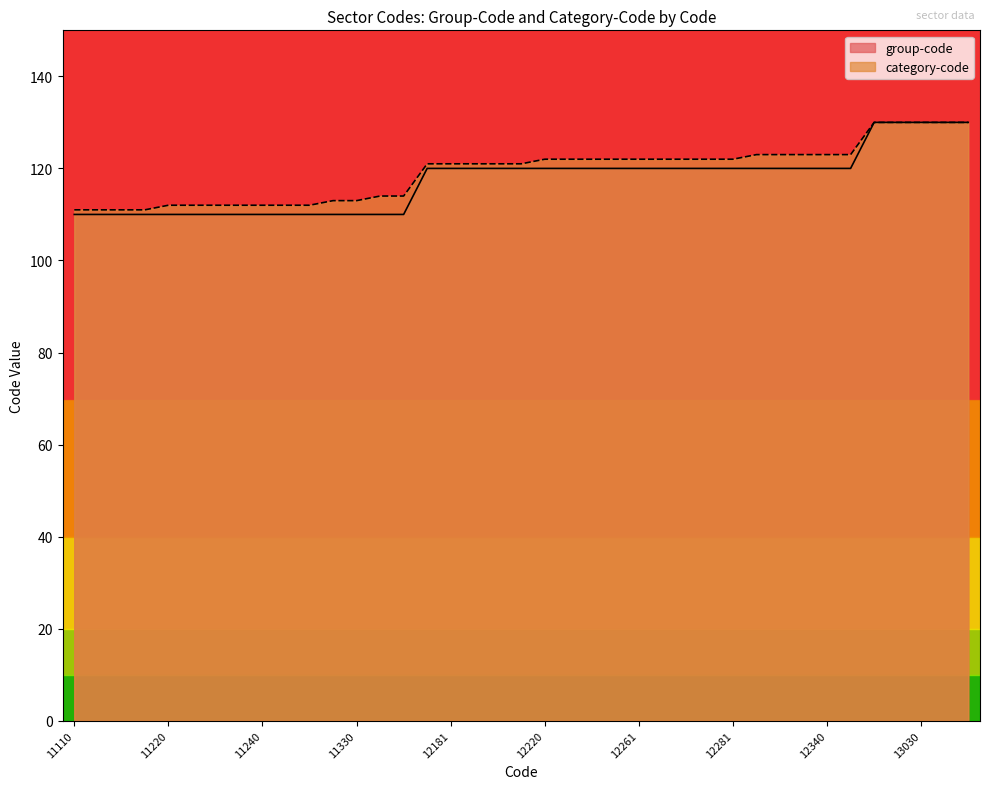

Does the chart display data point markers on the line(s)?

No